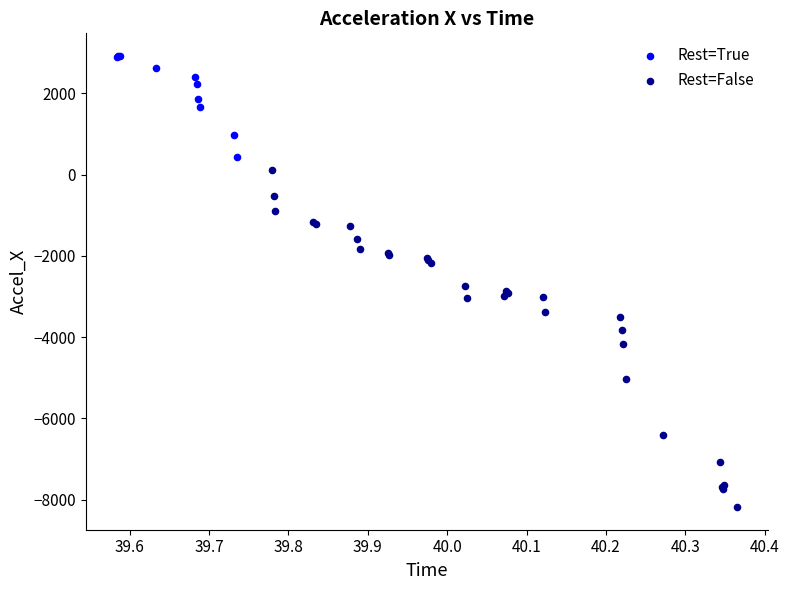

Which series contains the lowest Y value?

Rest=False